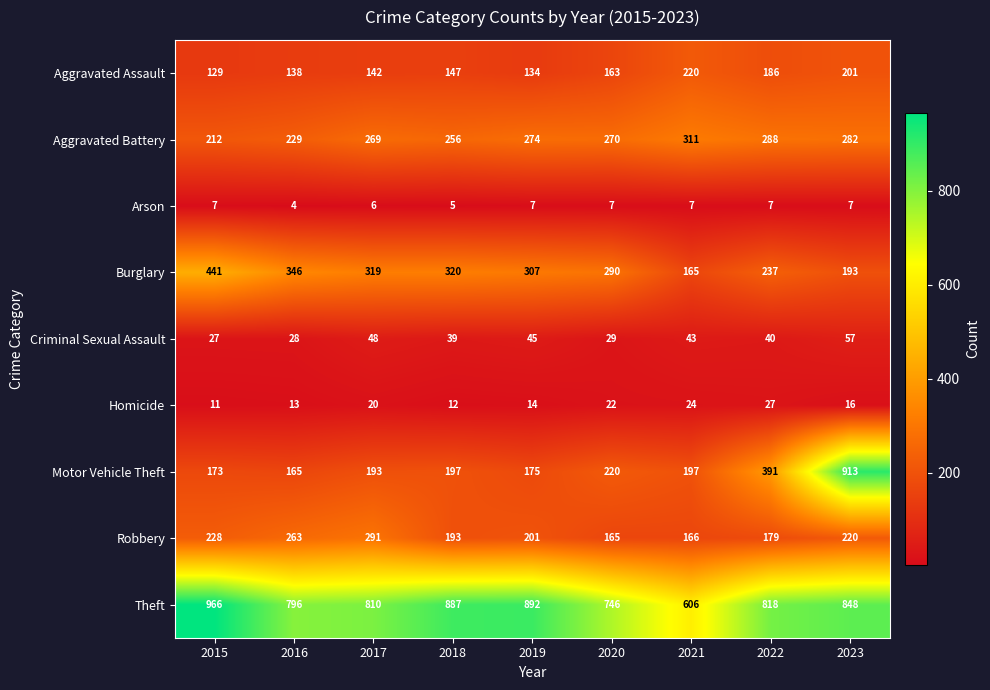

At which label is Aggravated Battery closest to 261?

2018